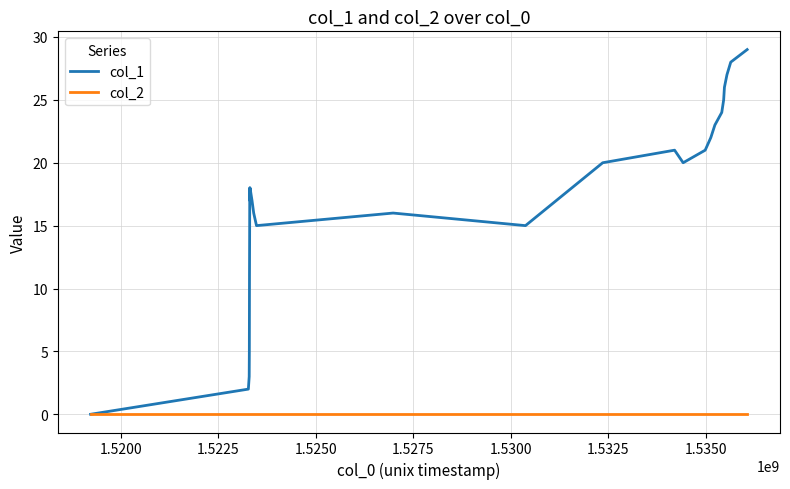

In col_1, how many points are higher than both neighbors (excluding endpoints)?

4